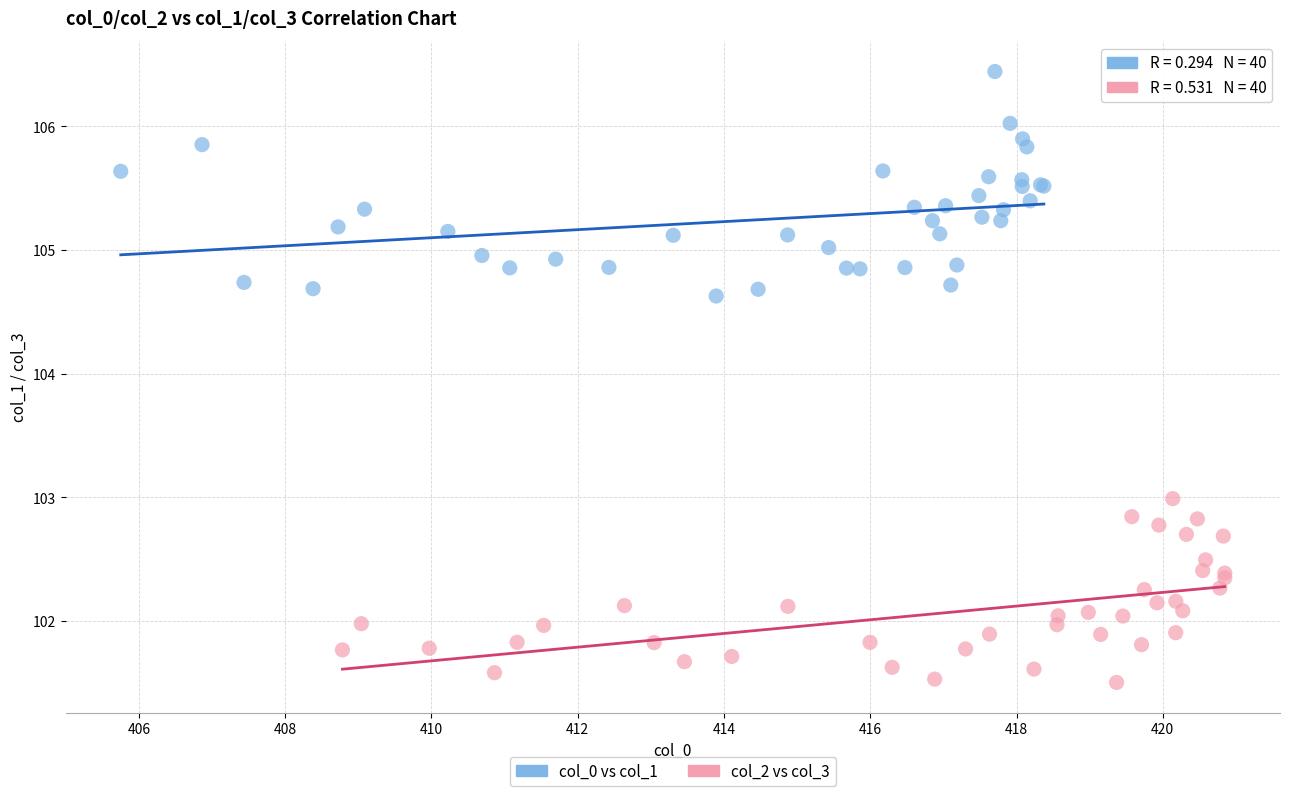

Which series has the widest spread of Y values?

col_0 vs col_1